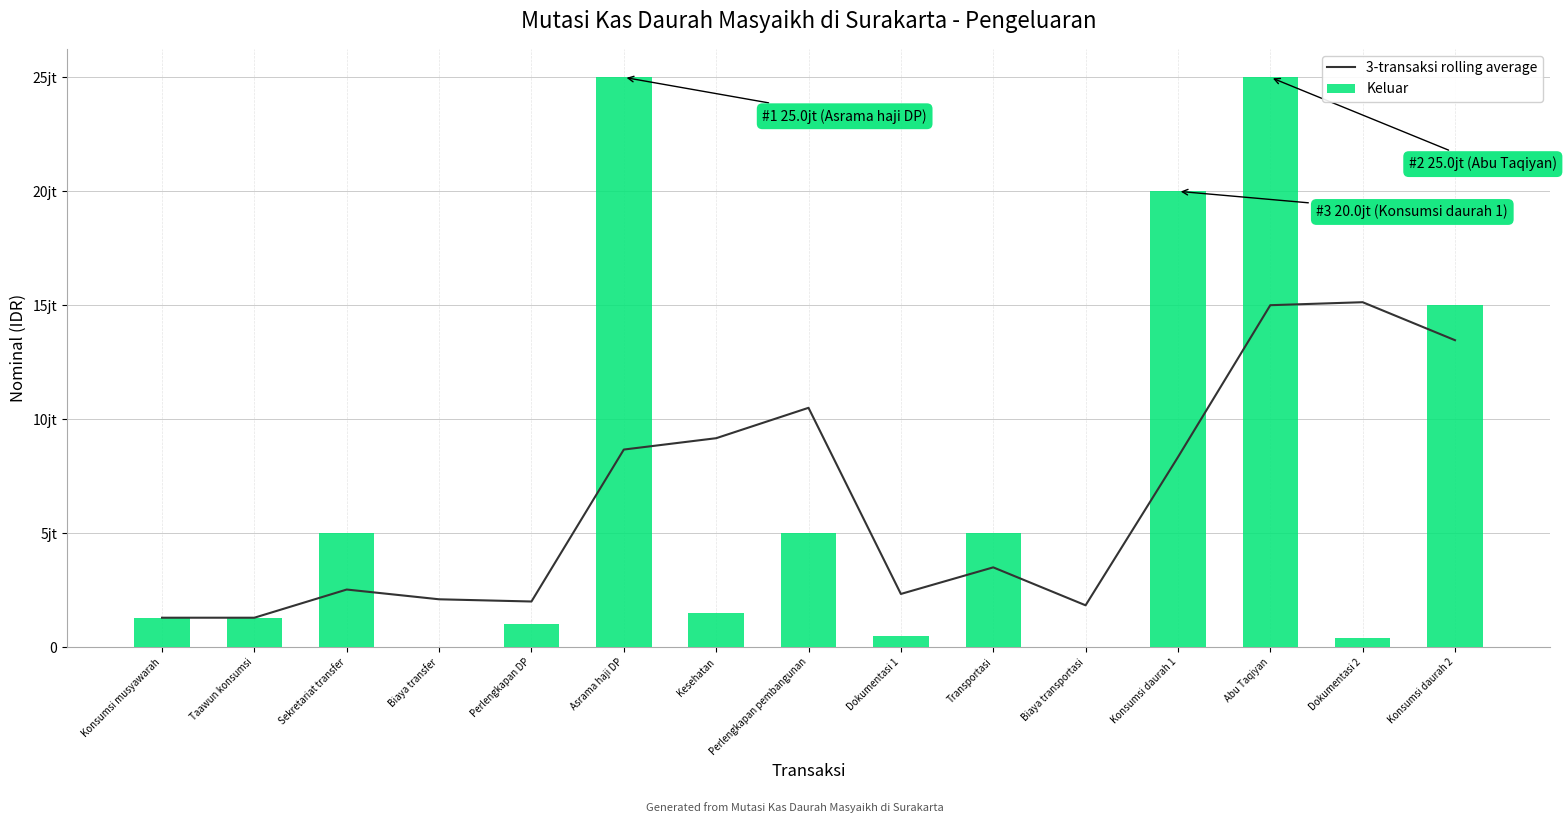

What is the highest value of the Keluar series?

25000000.0